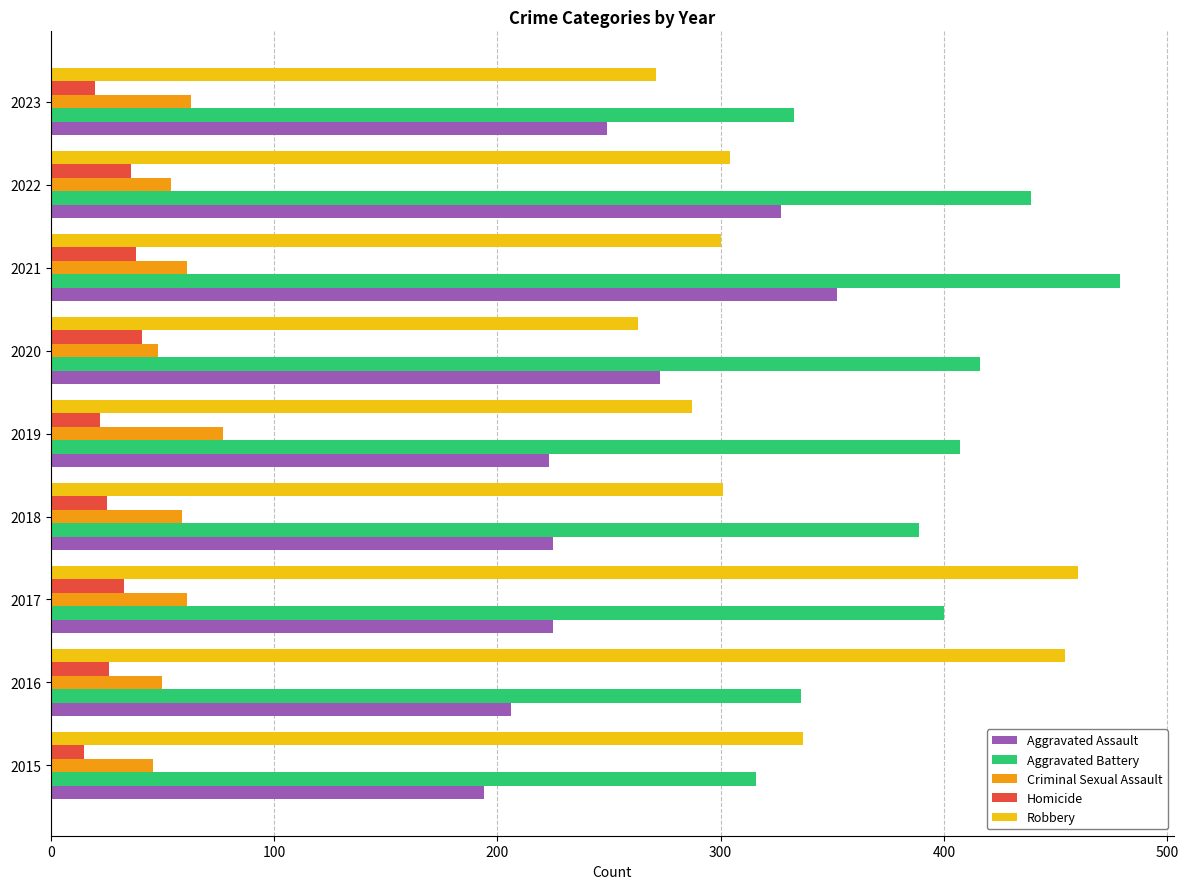

What is the spread (max minus min) of values at 2022?

403